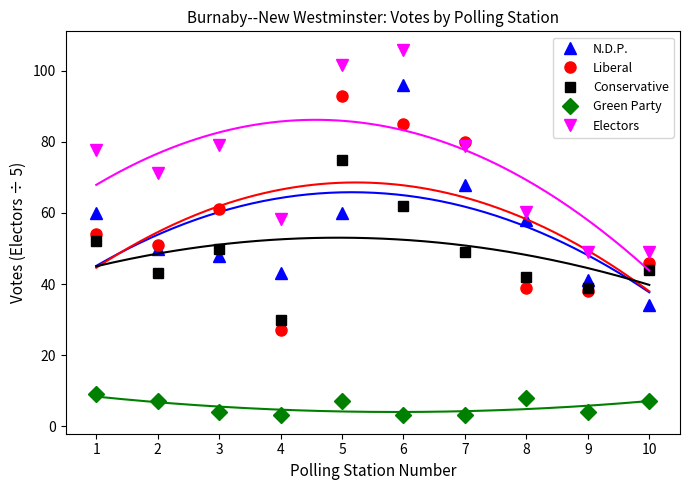

True or false: Green Party and Liberal cross at least once.

False